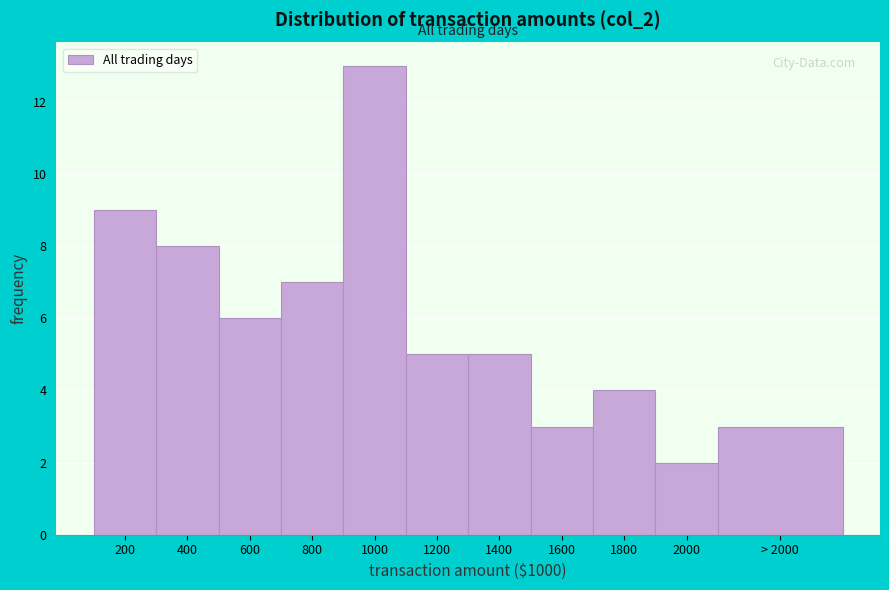

Reading left to right, transcribe all the data shown in this chart.

200=9	400=8	600=6	800=7	1000=13	1200=5	1400=5	1600=3	1800=4	2000=2	> 2000=3